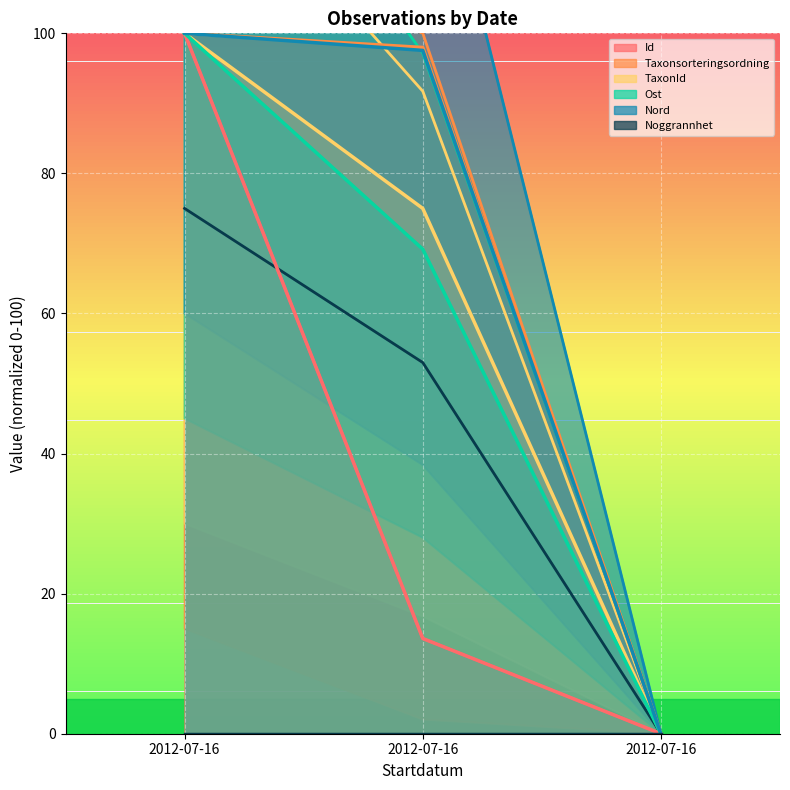

The value of TaxonId (line) at 2012-07-16 is 42.6. True or false?

False